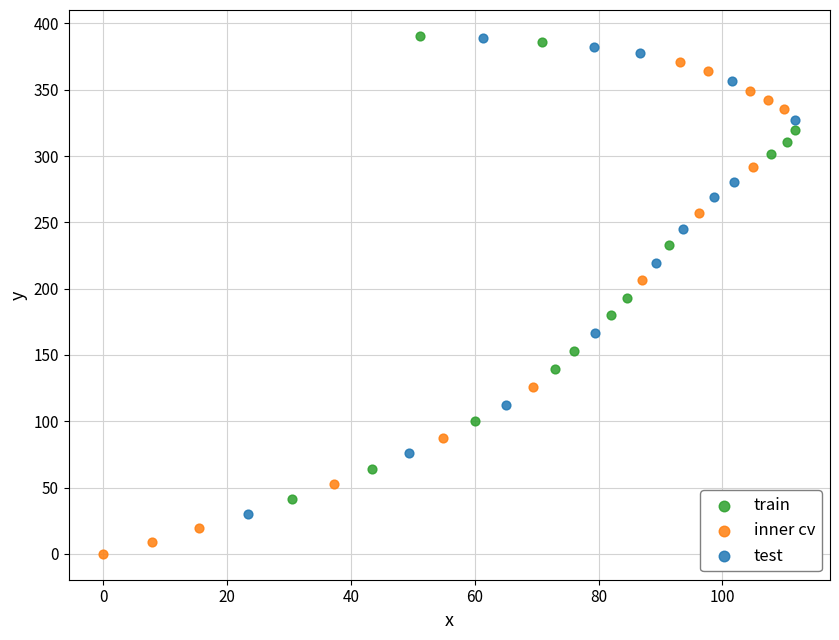

Which series contains the lowest Y value?

inner cv